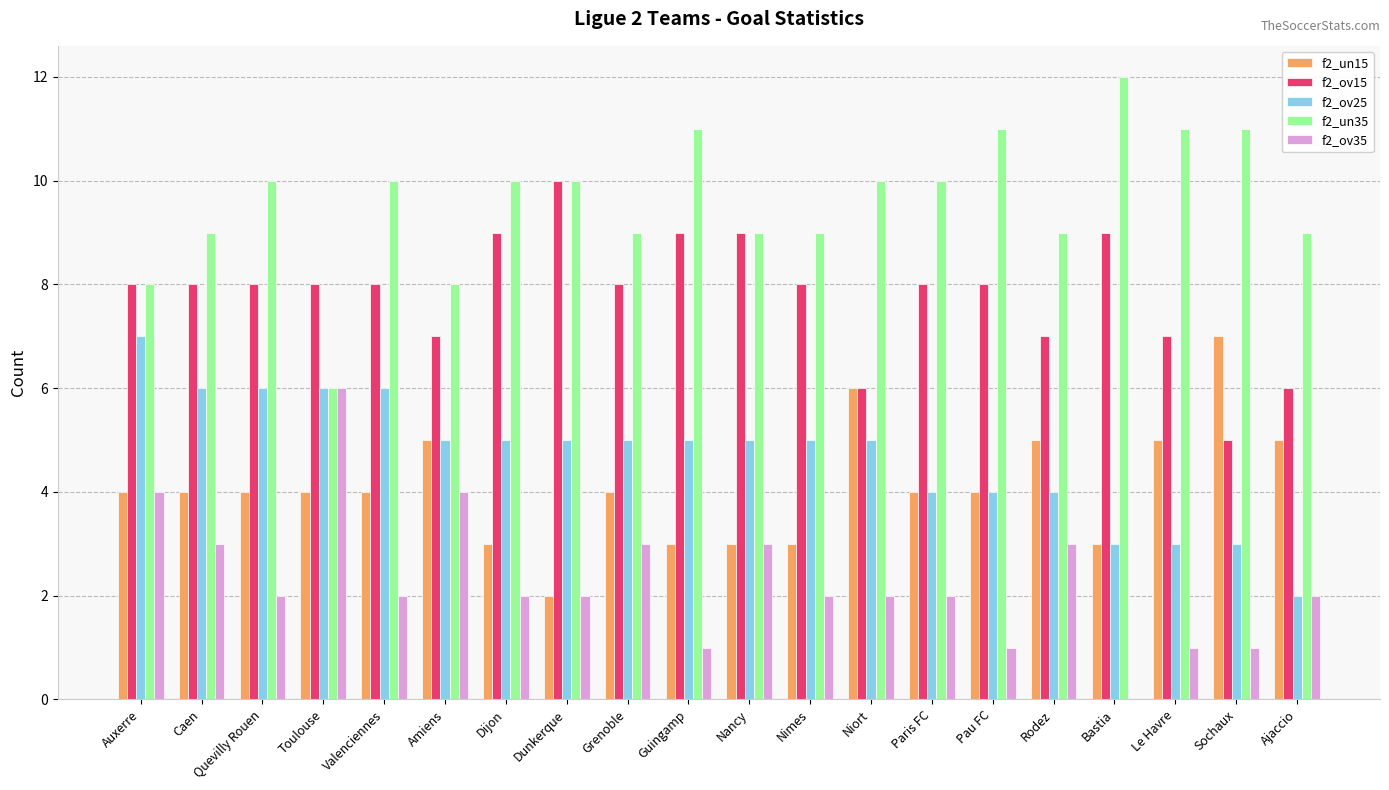

Is it true that f2_ov25 equals 3 at Nancy?

False